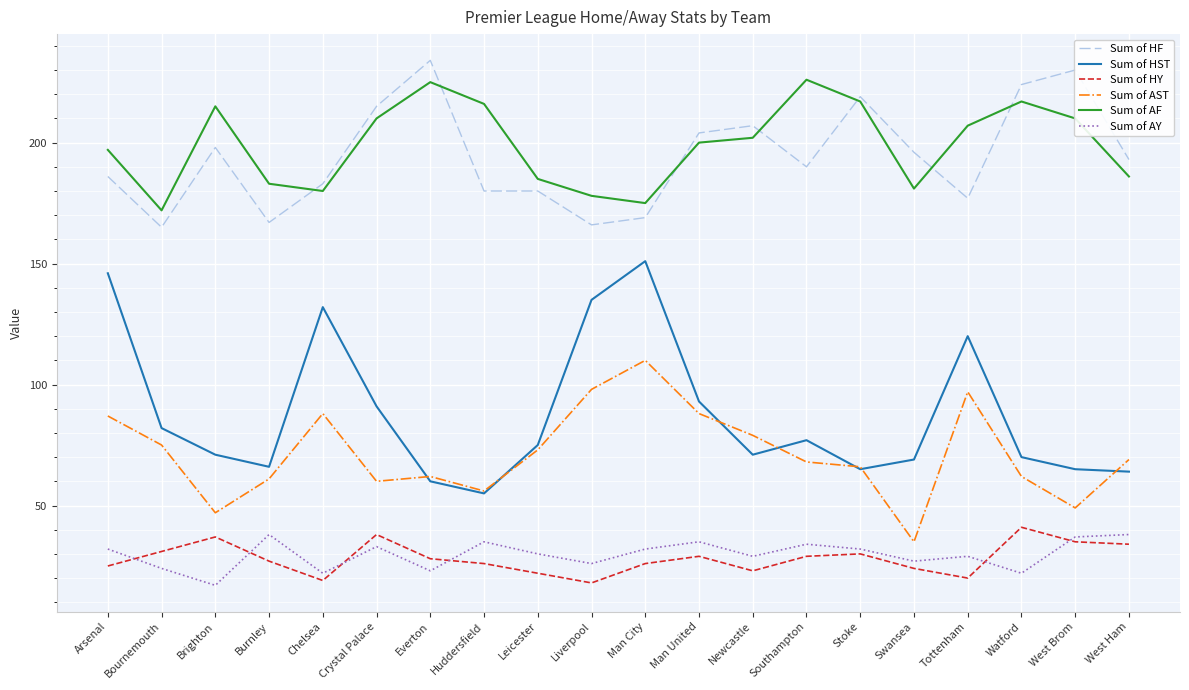

List the series in order of their peak value, lowest first.

Sum of AY, Sum of HY, Sum of AST, Sum of HST, Sum of AF, Sum of HF